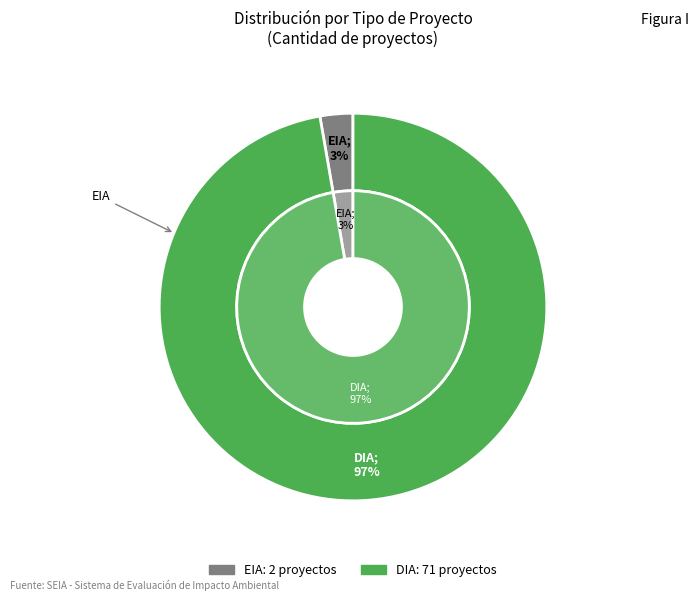

Between EIA and DIA, which is larger?

DIA